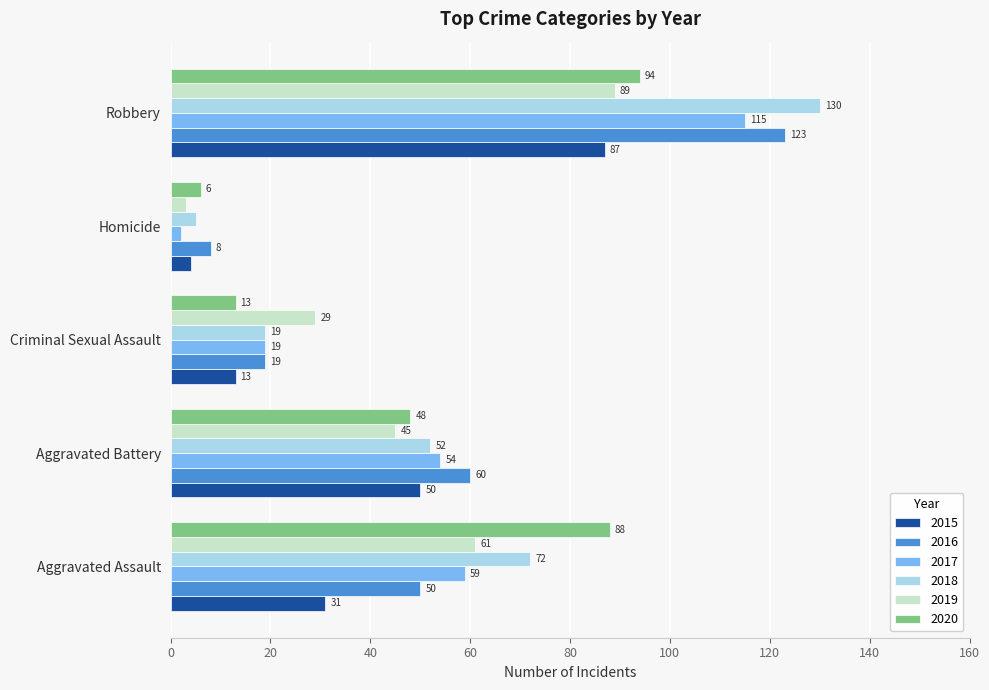

Between Aggravated Battery and Robbery, which series saw the biggest shift?

2018